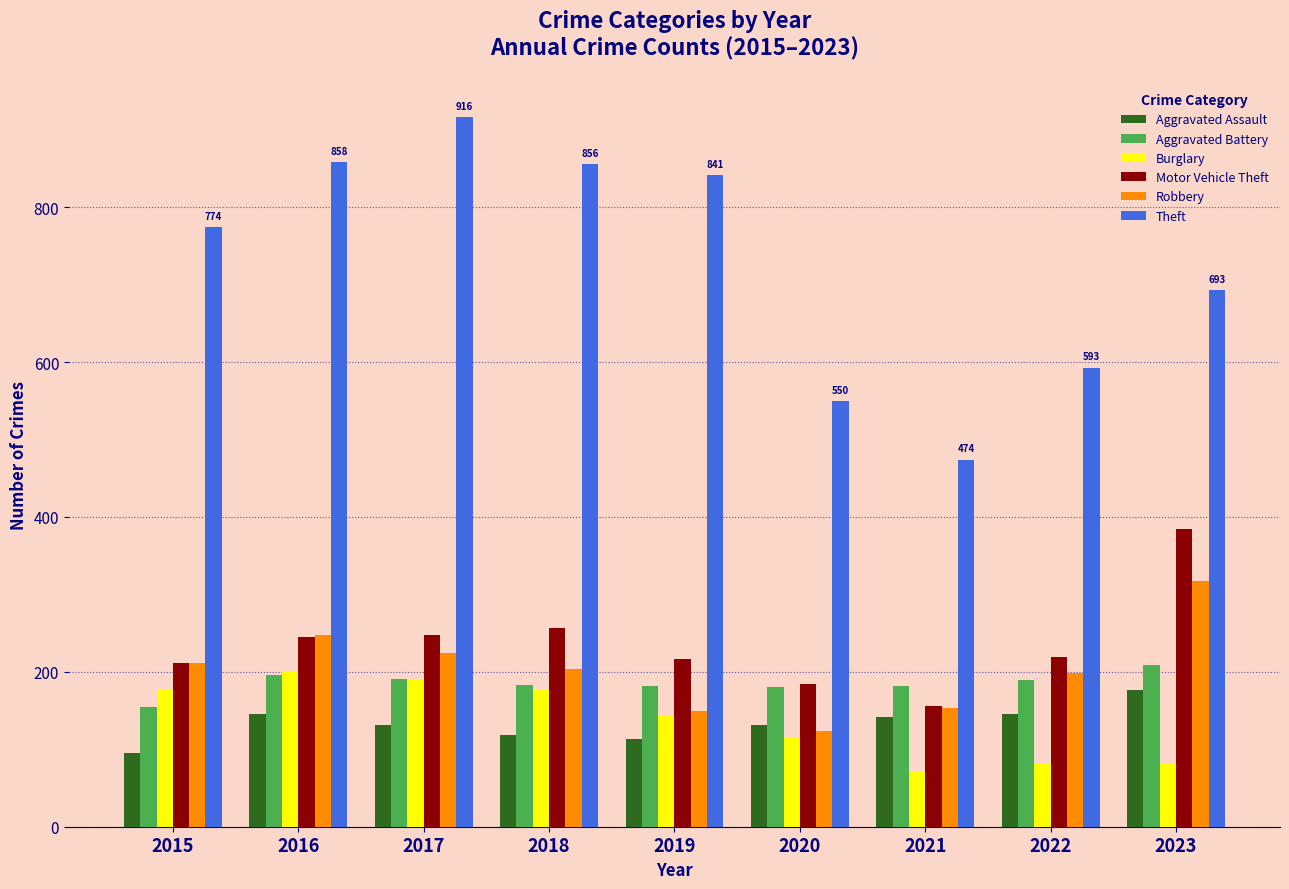

Between 2018 and 2021, which series saw the biggest shift?

Theft